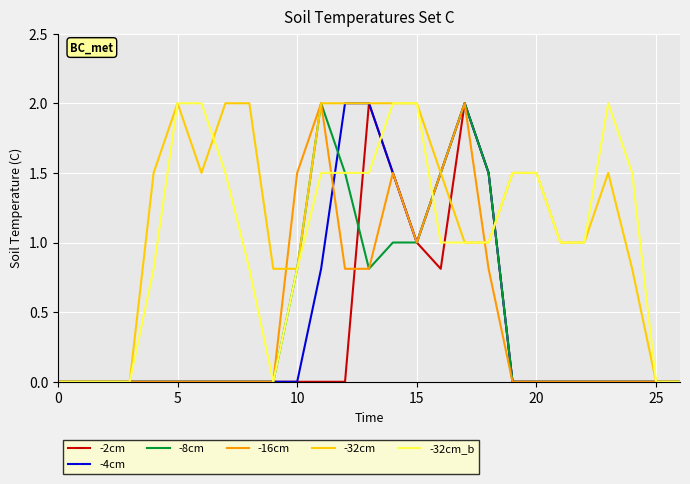

What is the maximum value for -4cm?

2.0